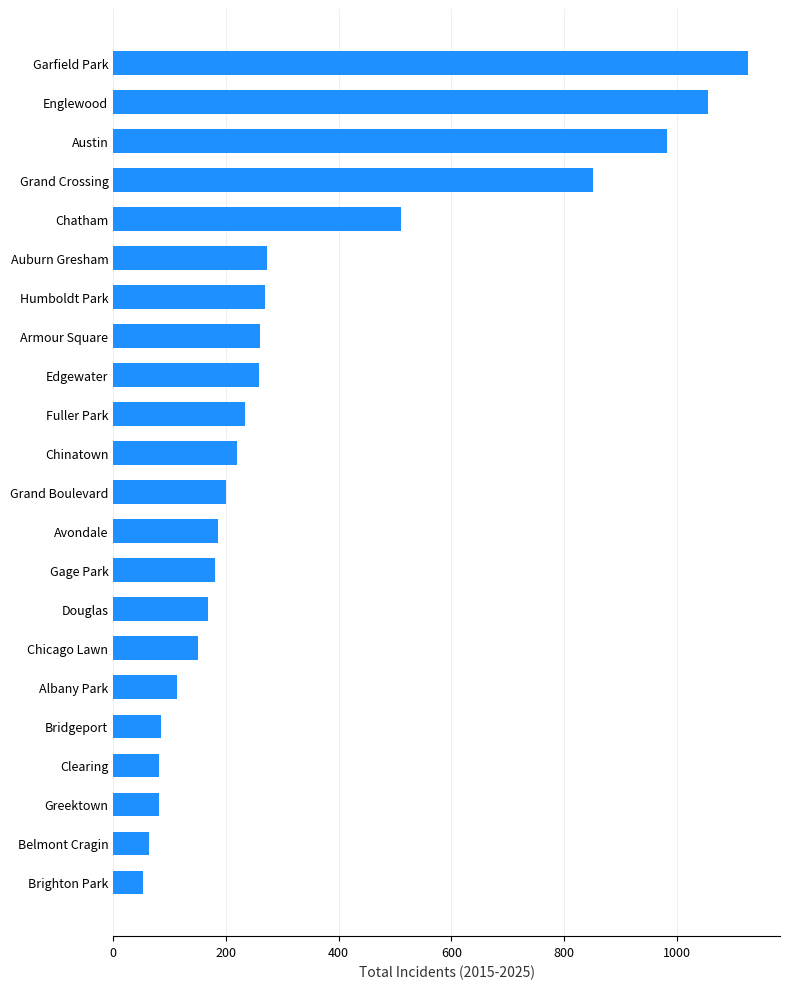

How many bars are there in total?

22